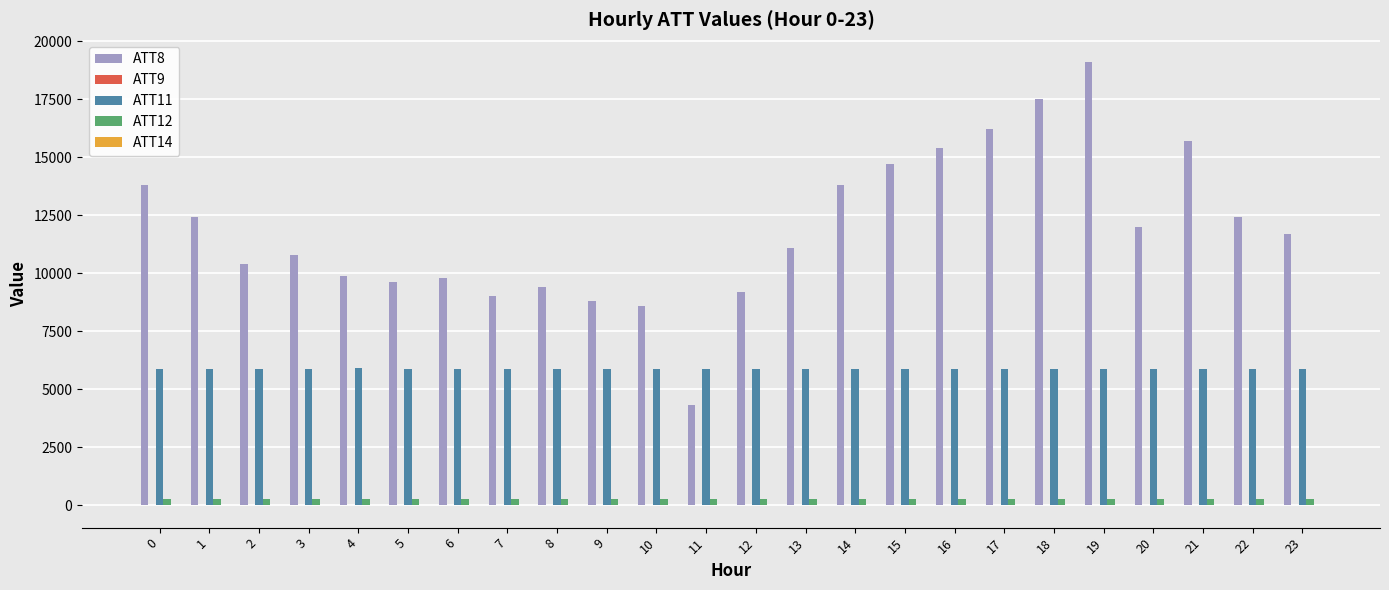

What is the maximum value shown in the chart?

19100.0